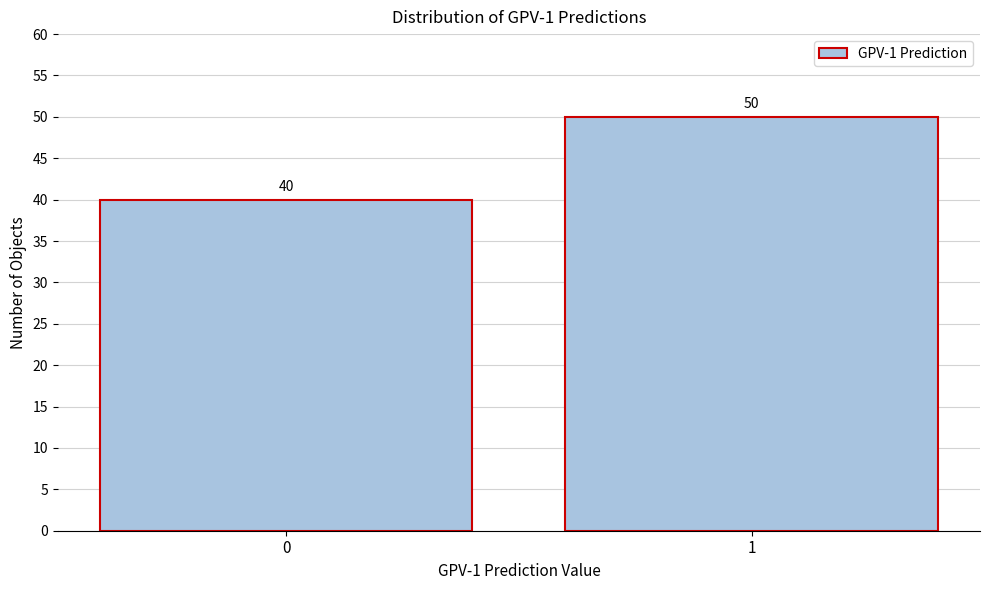

Reading right to left, list all the values displayed in this chart.

1=50	0=40